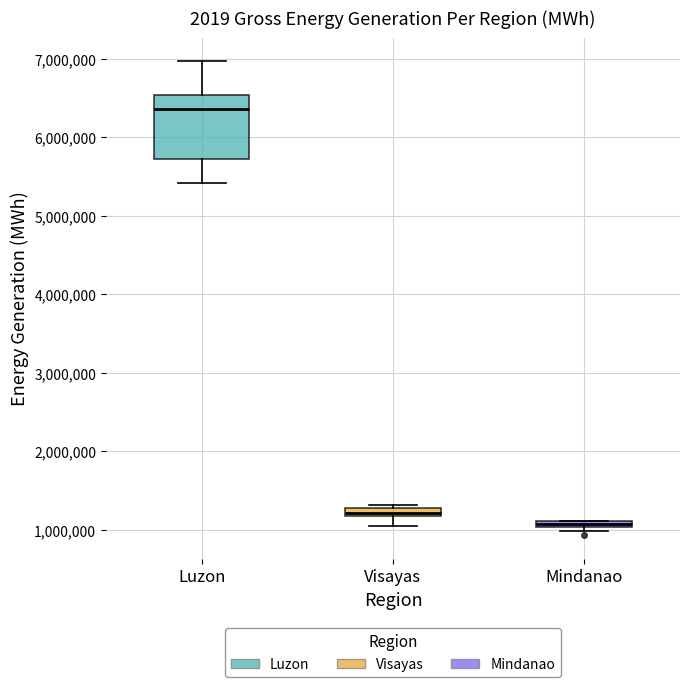

Where does the upper whisker of the box for Luzon end on the y-axis? The values are not printed on the chart, so give them approximately, as read against the axis.

7000000